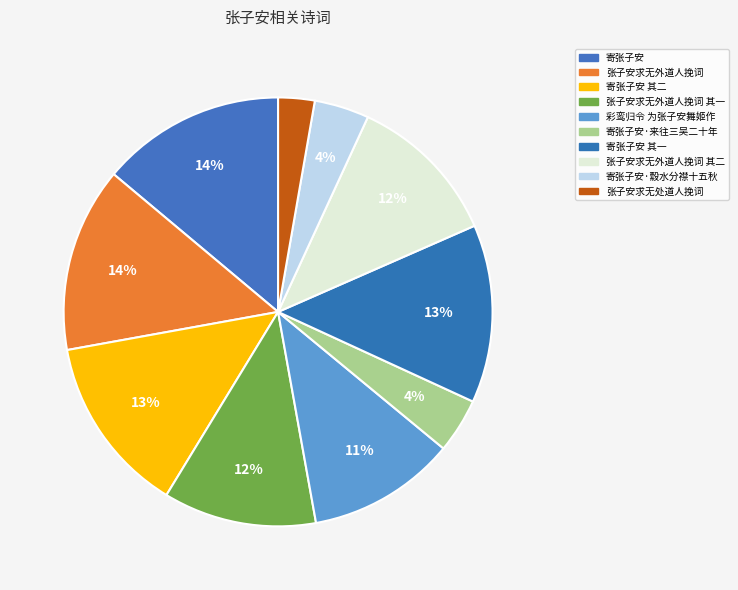

How many segments does this pie chart have?

10